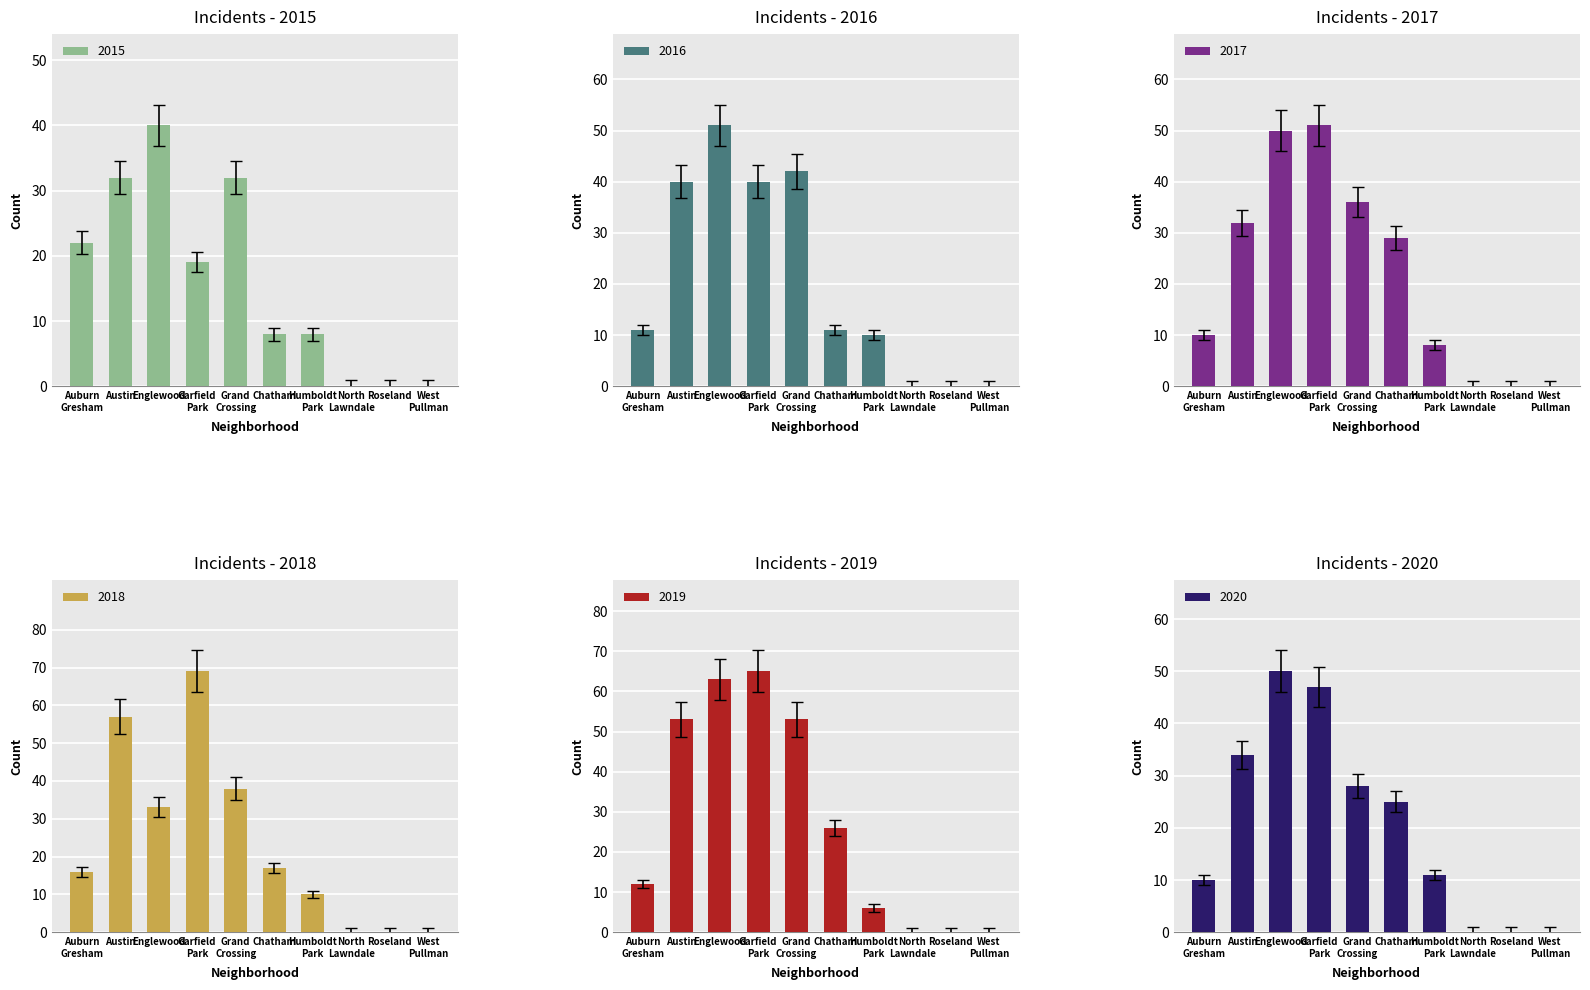

Reading left to right, transcribe all the data shown in this chart.

2015: 22	32	40	19	32	8	8	0	0	0
2016: 11	40	51	40	42	11	10	0	0	0
2017: 10	32	50	51	36	29	8	0	0	0
2018: 16	57	33	69	38	17	10	0	0	0
2019: 12	53	63	65	53	26	6	0	0	0
2020: 10	34	50	47	28	25	11	0	0	0